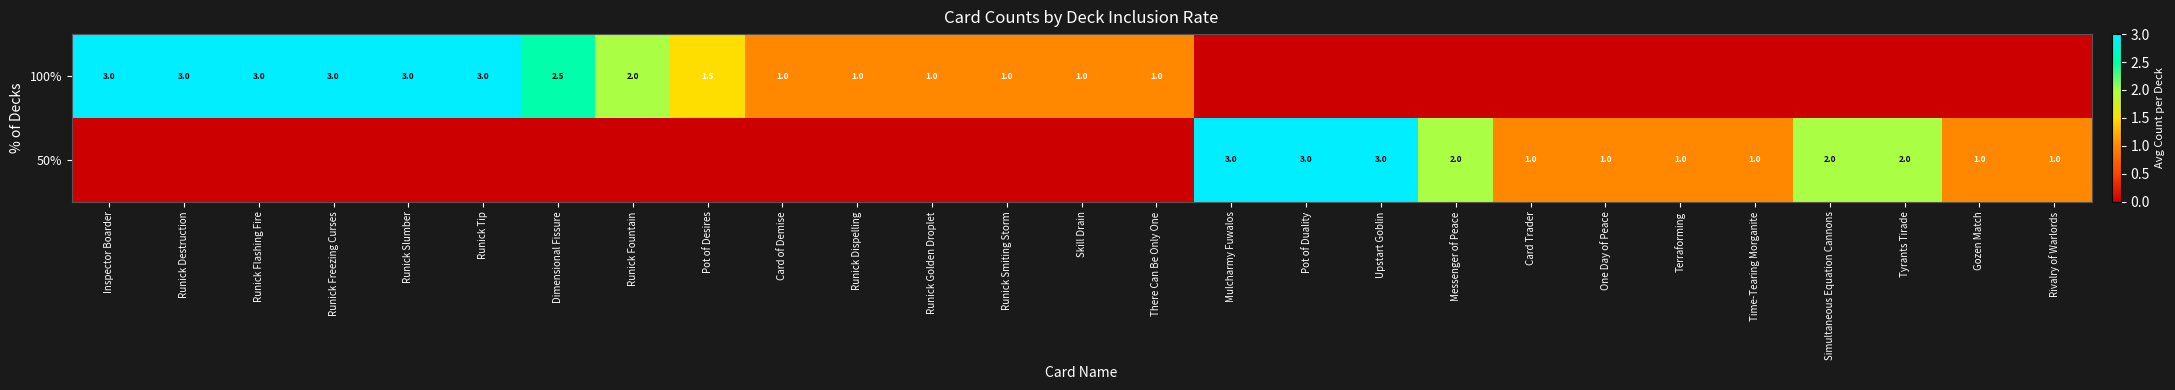

At which category is the sum across all series the highest?

Inspector Boarder